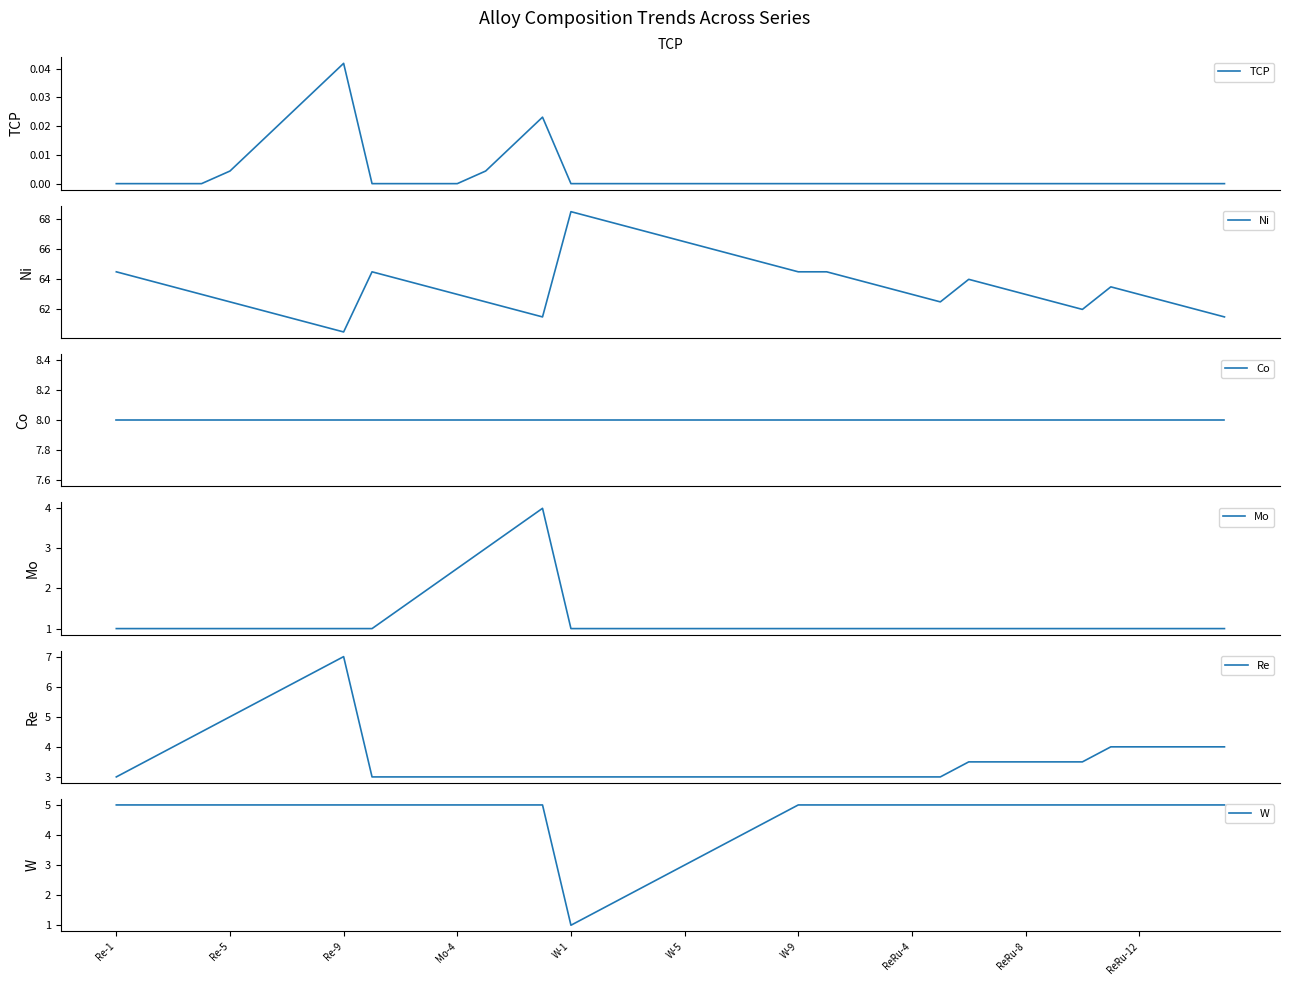

Rank the series by their maximum value, from lowest to highest.

TCP, Mo, W, Re, Co, Ni